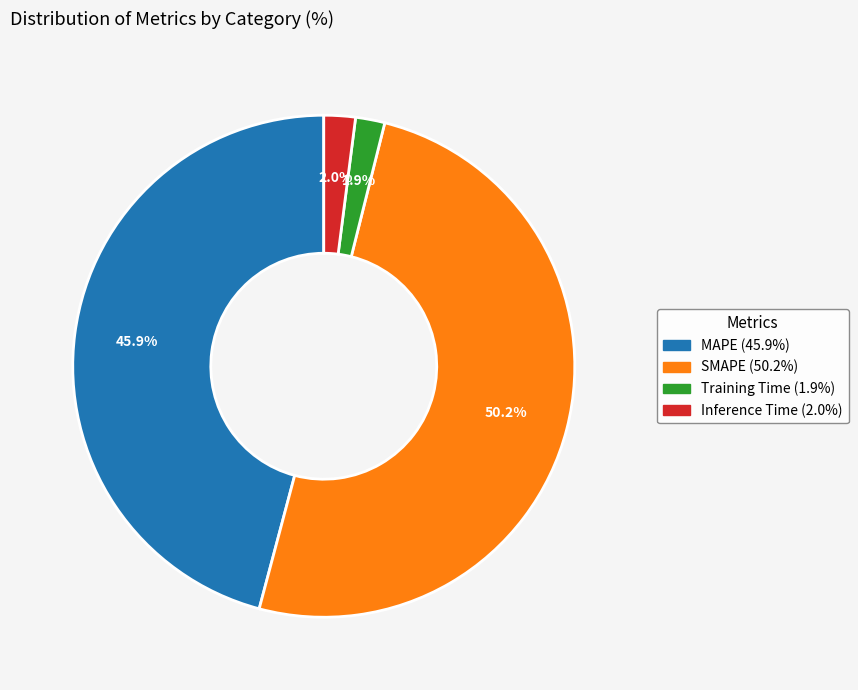

How many segments does this pie chart have?

4